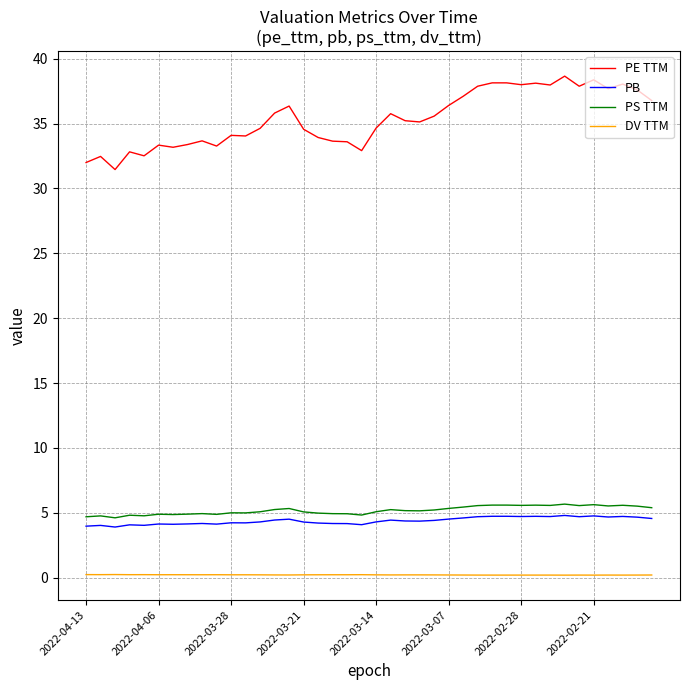

True or false: PE TTM has more than 1 points higher than both neighbors.

True